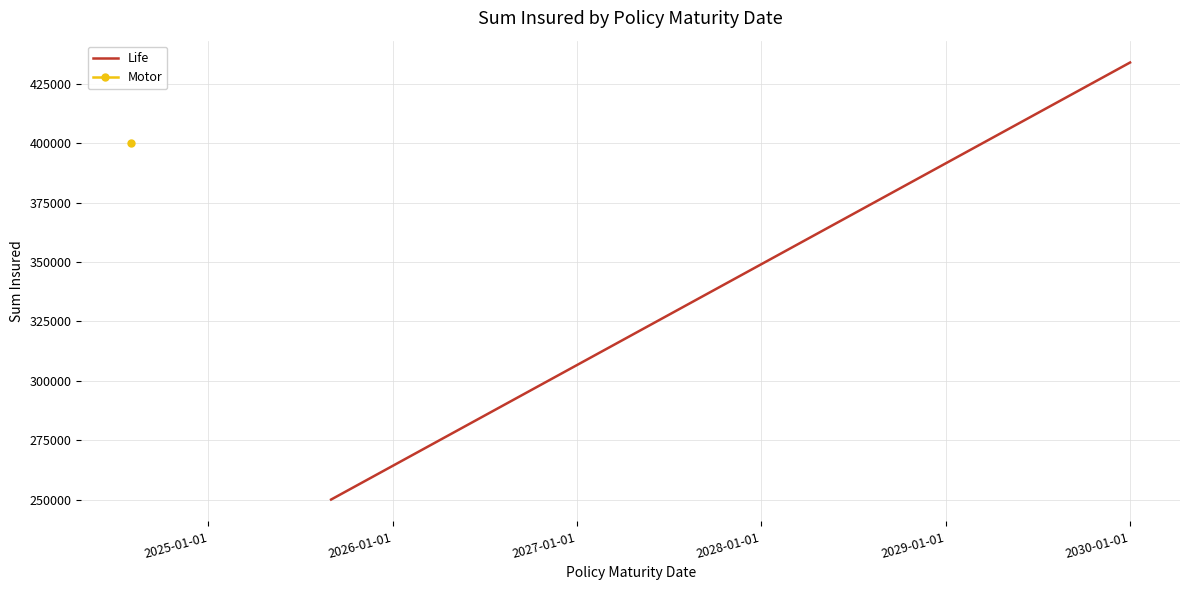

How many values are between 250000 and 434000?

2